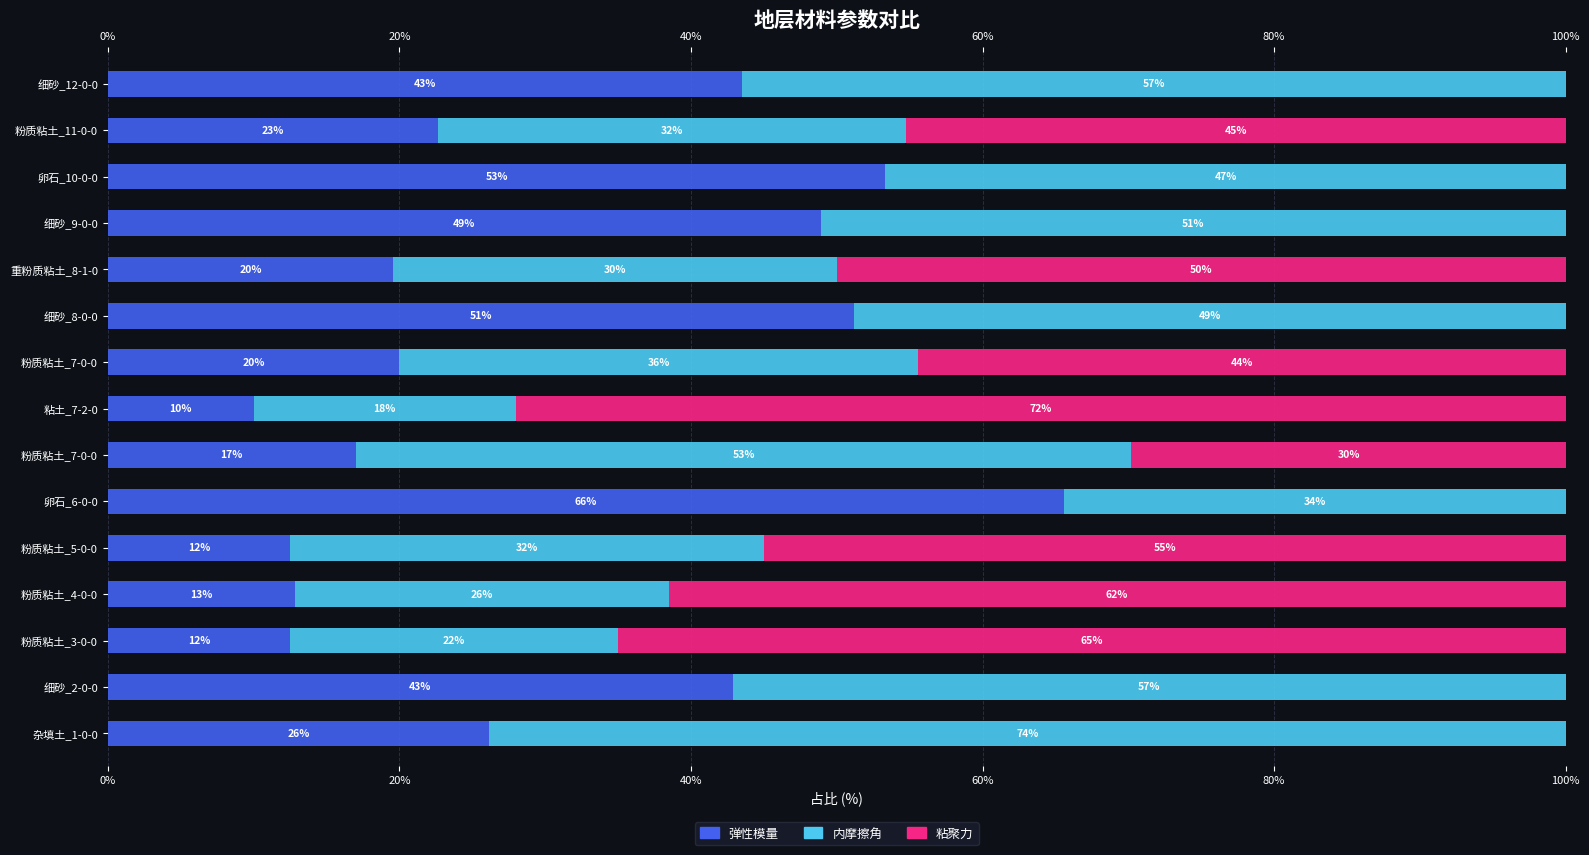

The 内摩擦角 series shows 57.1 at 细砂_2-0-0. True or false?

True